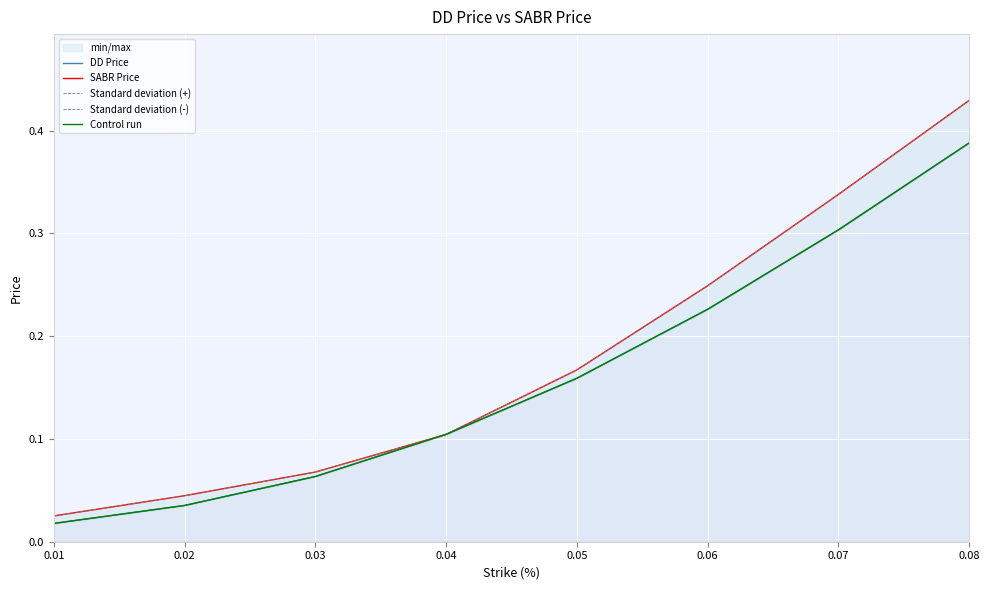

Which series has the largest total across all categories?

Standard deviation (+)